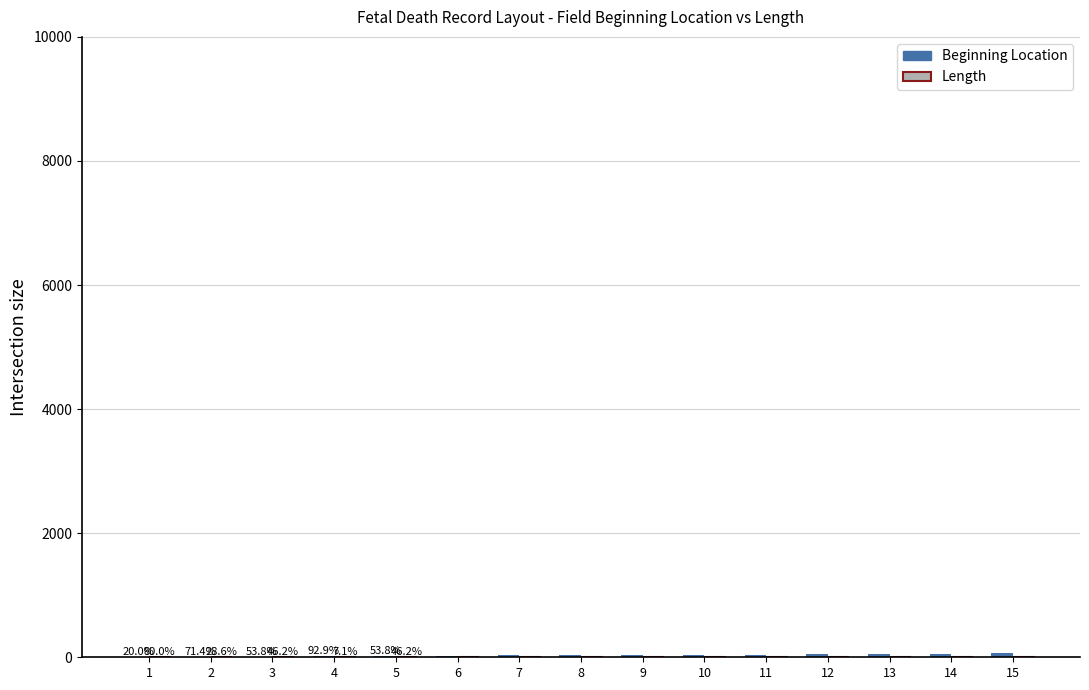

What is the difference between the maximum and minimum values in the Beginning Location series?

62